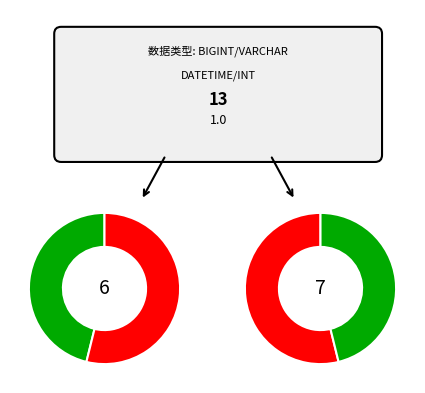

What is the largest slice in the pie chart?

BIGINT